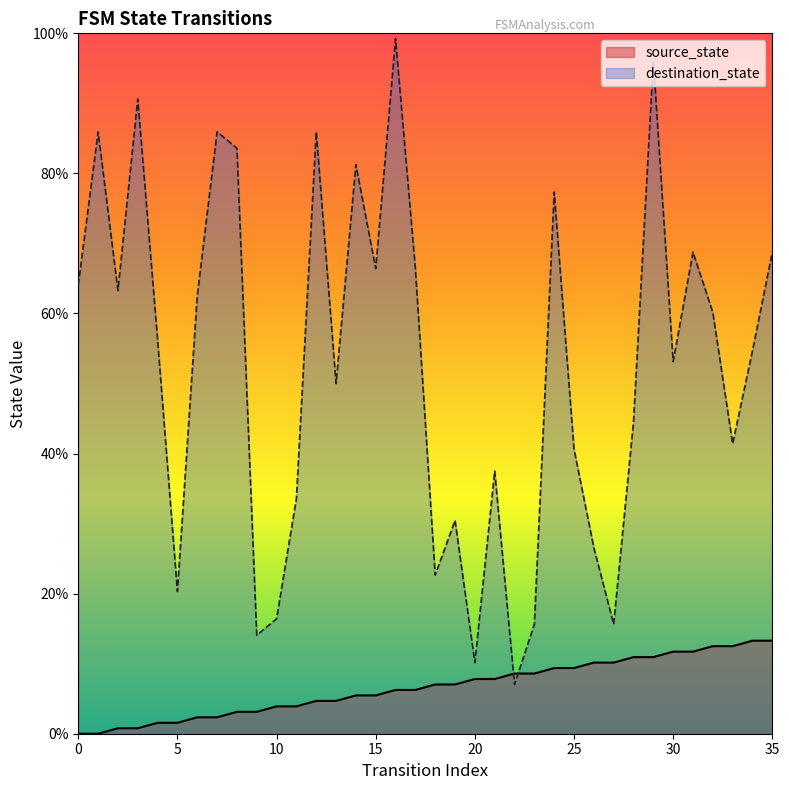

Where do destination_state and source_state first cross each other?

21 and 22